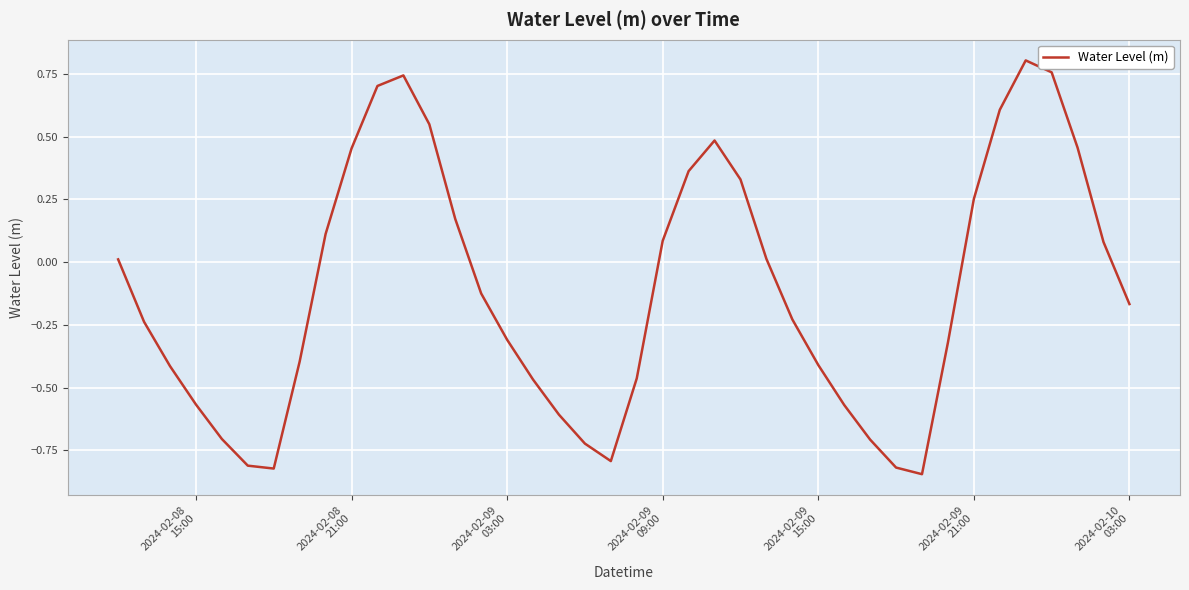

How many distinct data groups are displayed?

1